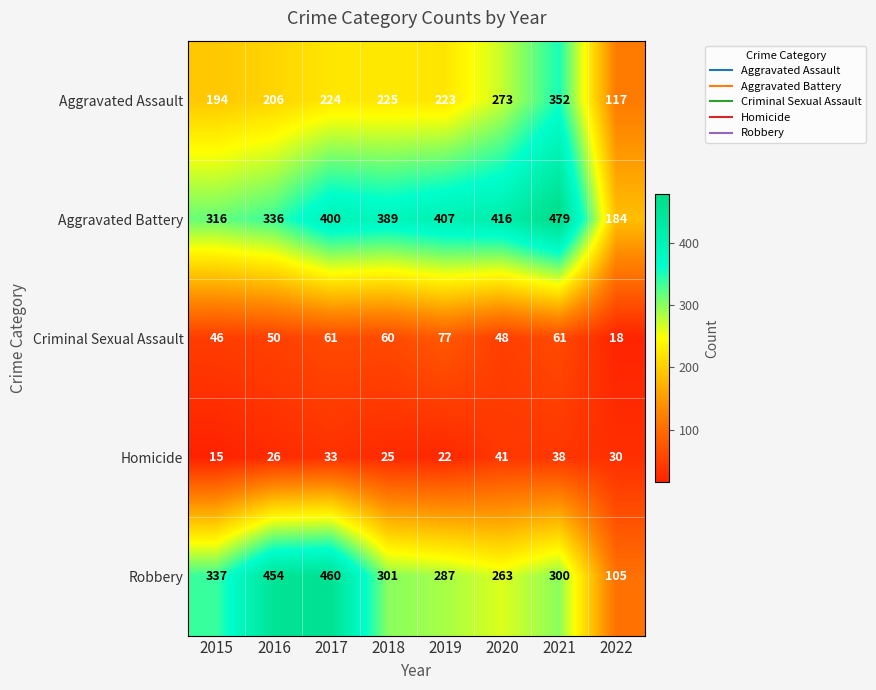

Rank the series at 2022 from highest to lowest value.

Aggravated Battery, Aggravated Assault, Robbery, Homicide, Criminal Sexual Assault